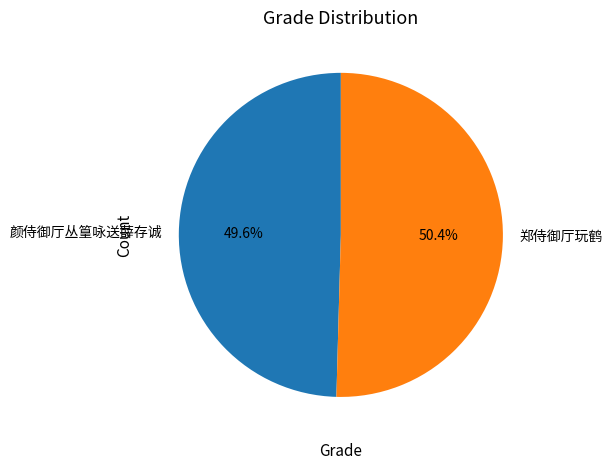

What is the ratio of the value at 颜侍御厅丛篁咏送薛存诚 to the value at 郑侍御厅玩鹤?

1.0